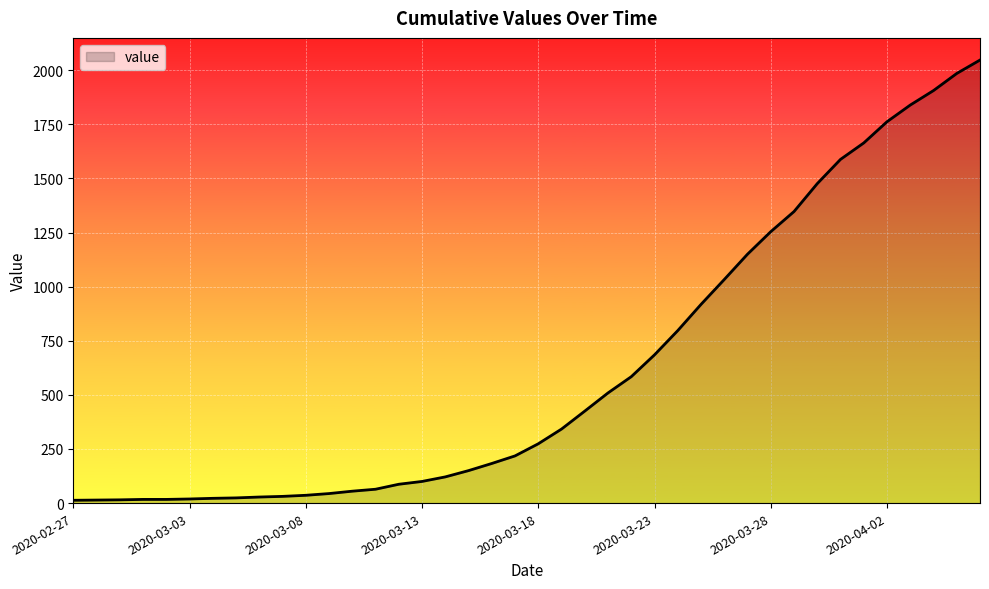

What is the difference between the maximum and minimum values?

2034